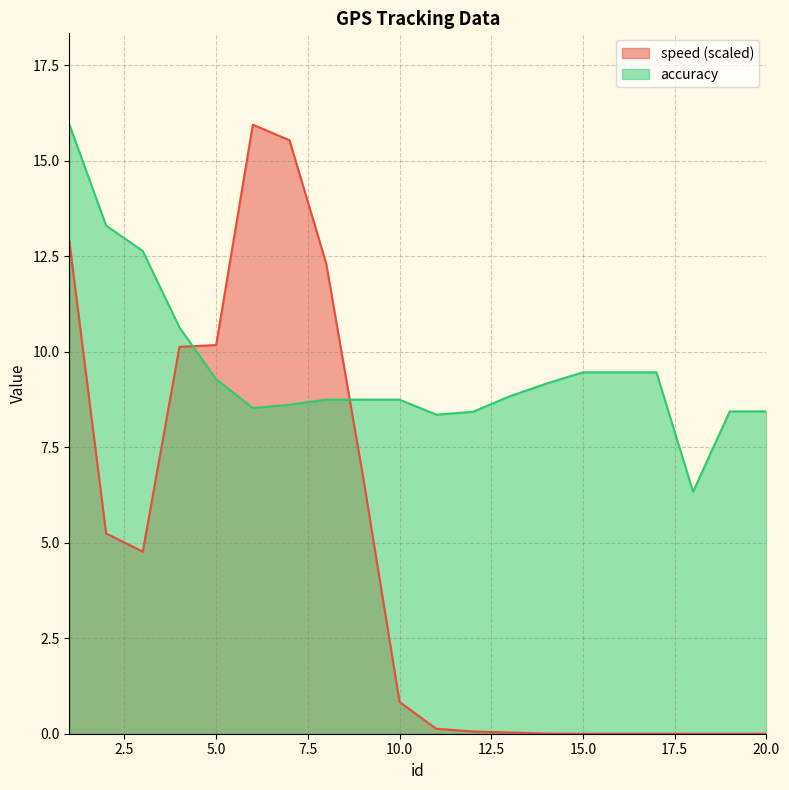

What is the total value across all series at 12?

8.5